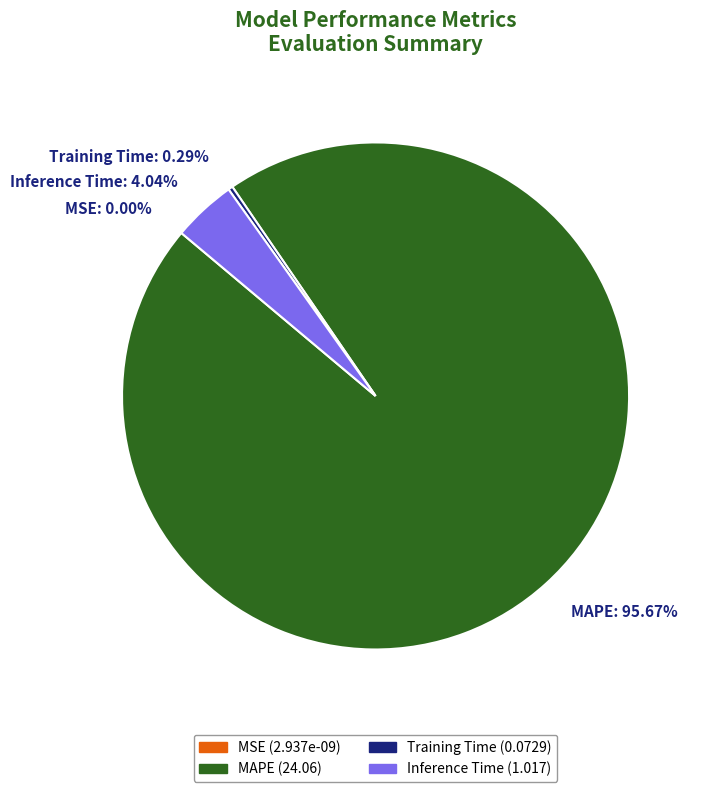

Do MAPE and Training Time together represent more than half of the pie?

Yes